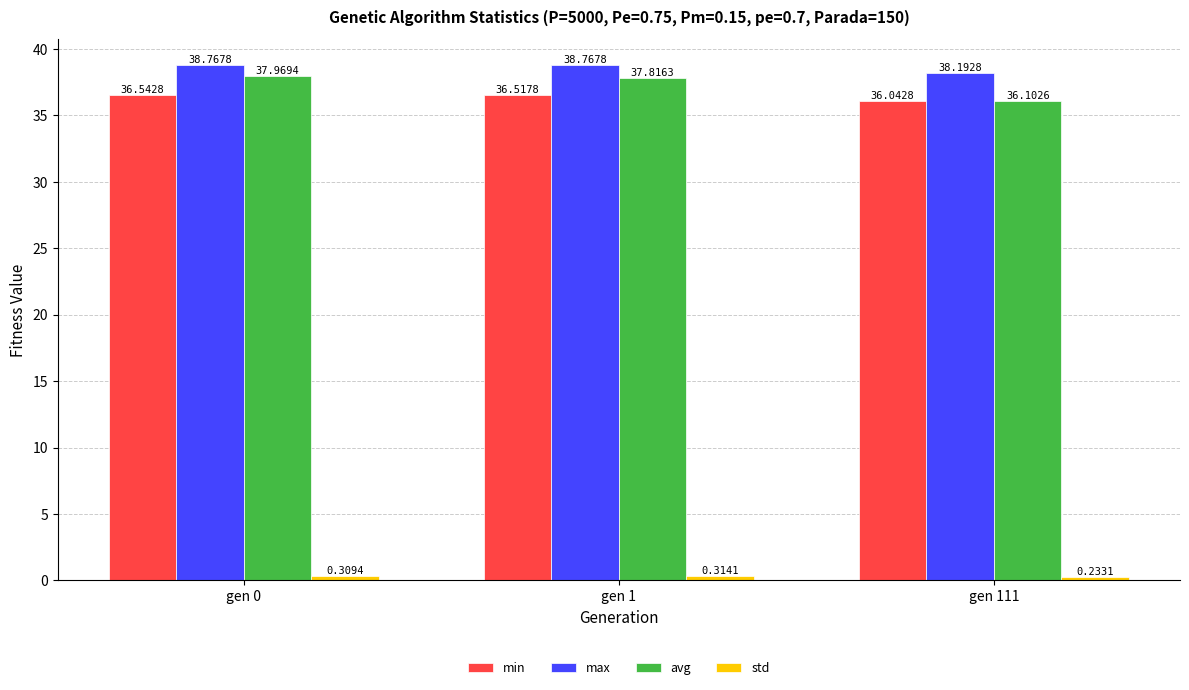

What is the highest value of the avg series?

38.0